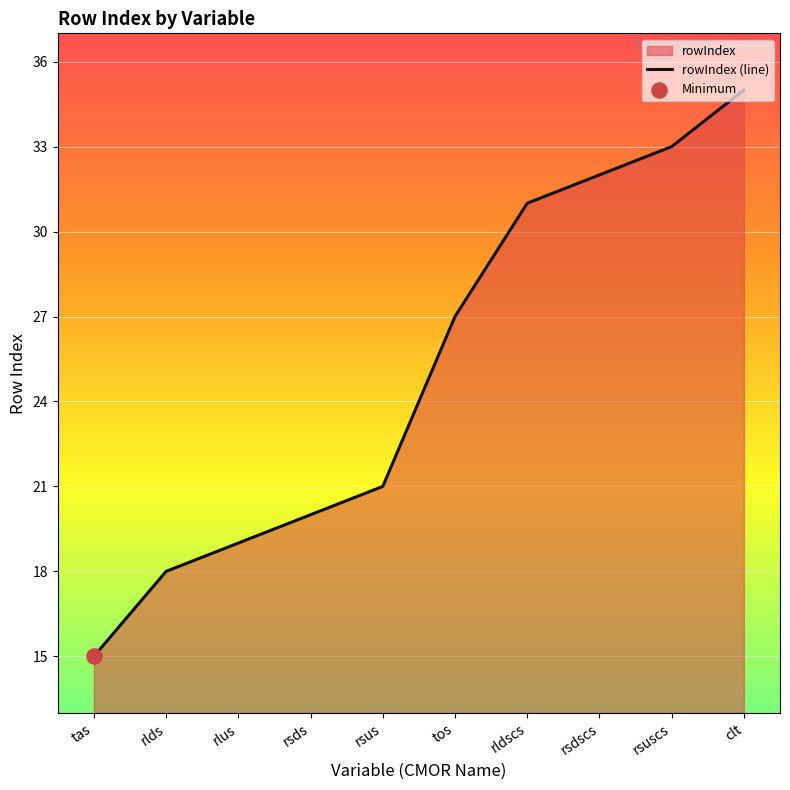

Approximately how many times larger is the value at rlus compared to rldscs?

0.6